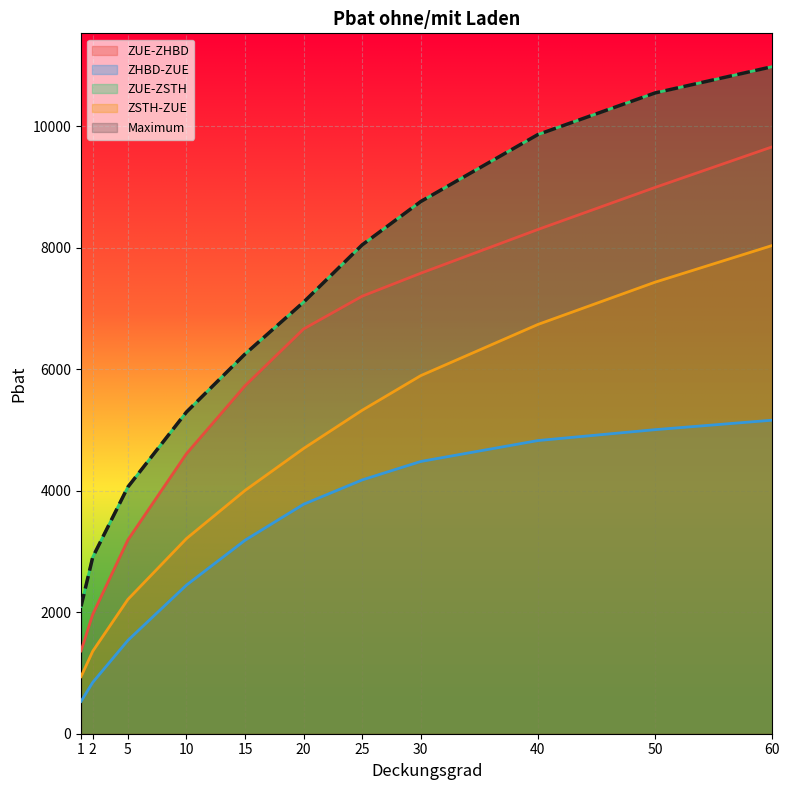

At which category is the sum across all series the highest?

60